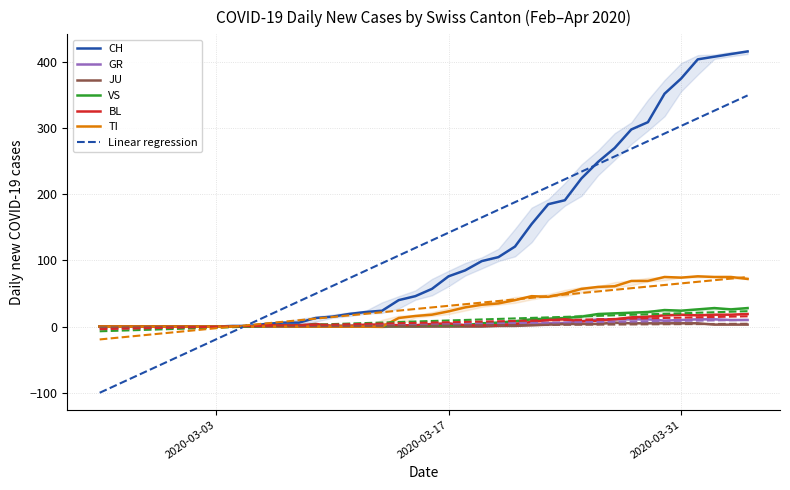

How many interior local peaks does the GR series have?

1